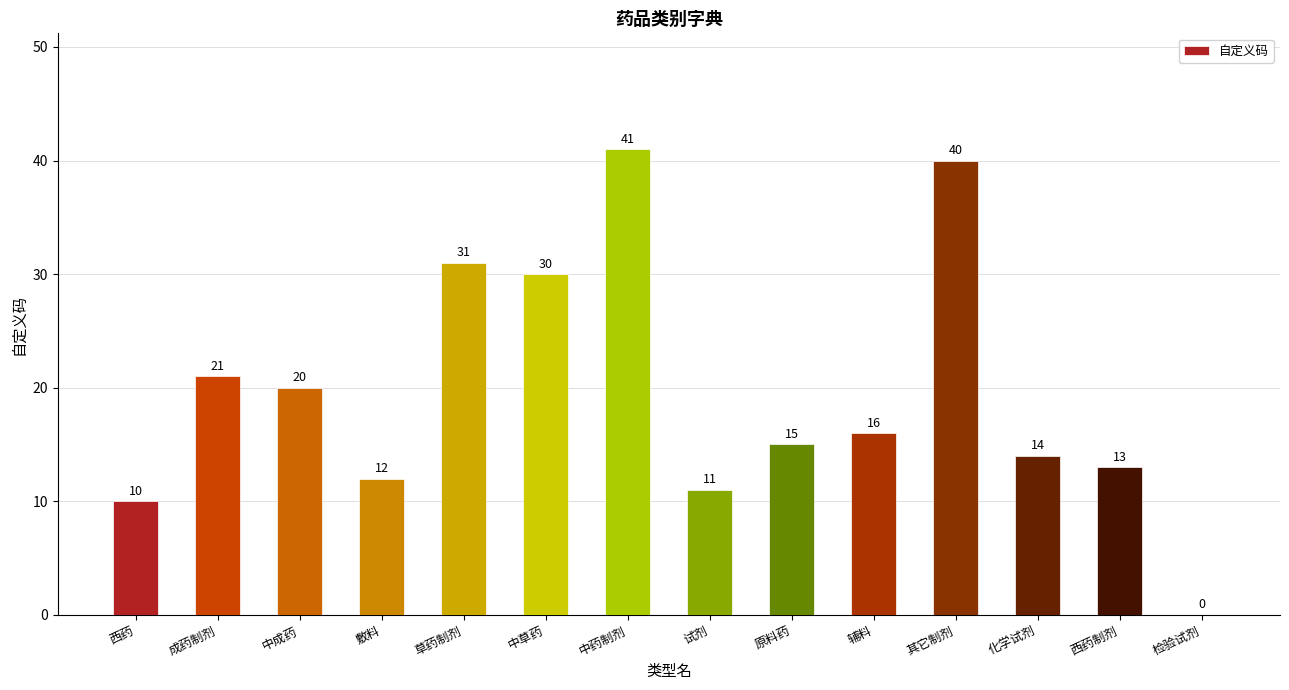

What is the ratio of the value at 原料药 to the value at 其它制剂?

0.4